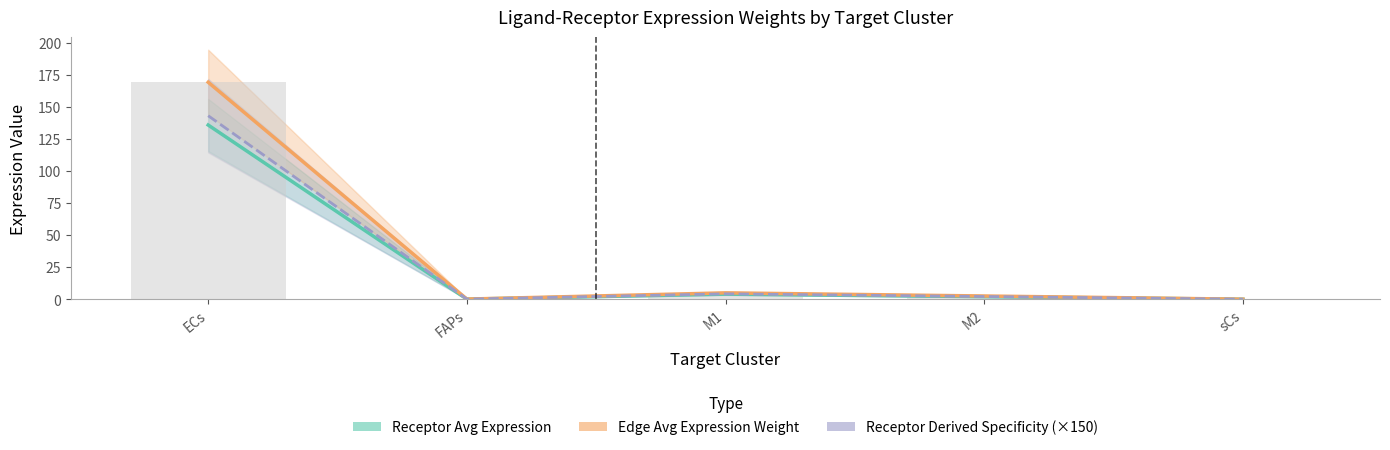

Between M1 and ECs, which is larger?

ECs